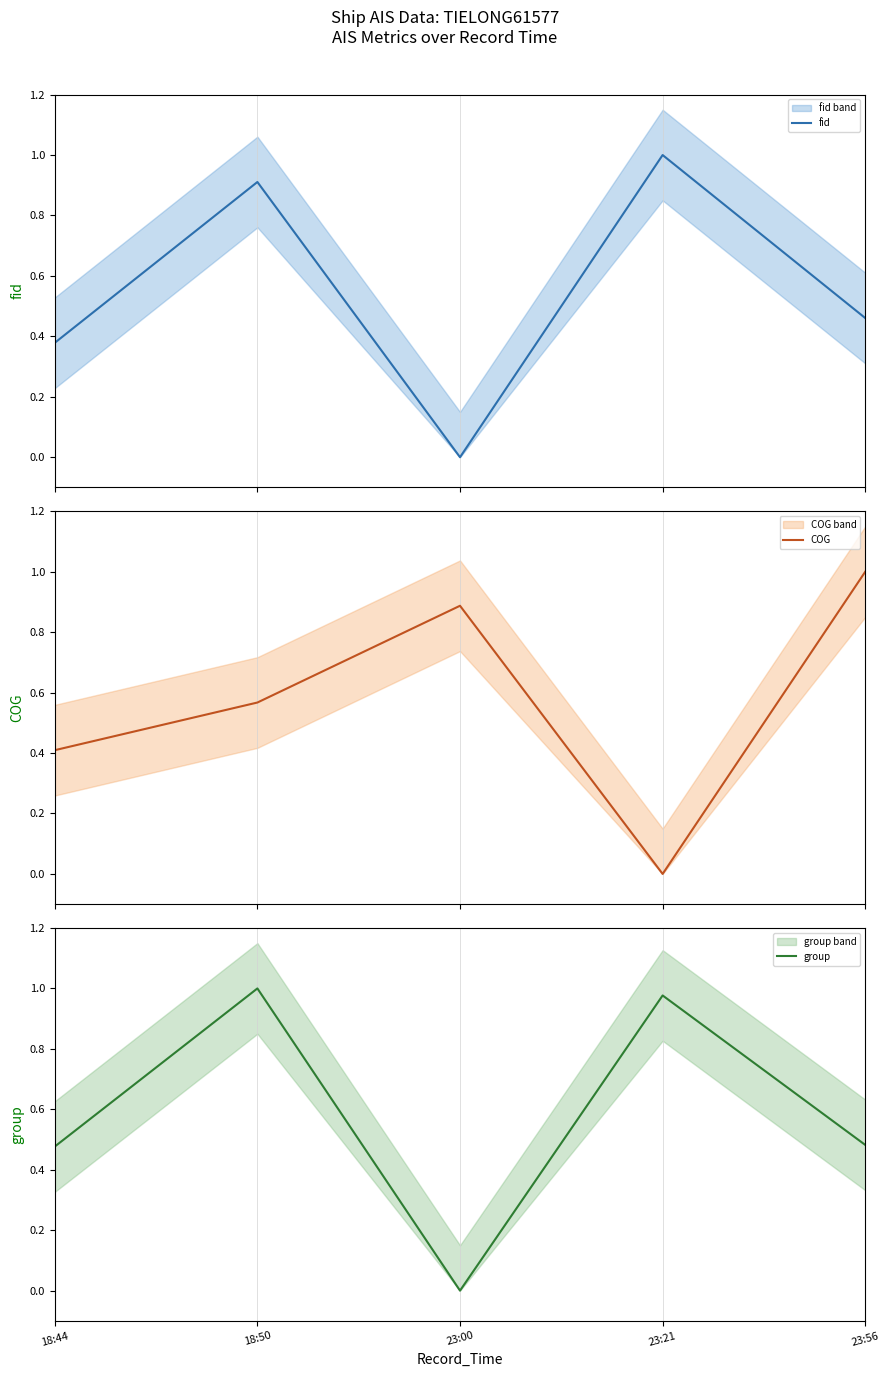

What is the difference between the group values at 23:21 and 23:00?

1.0